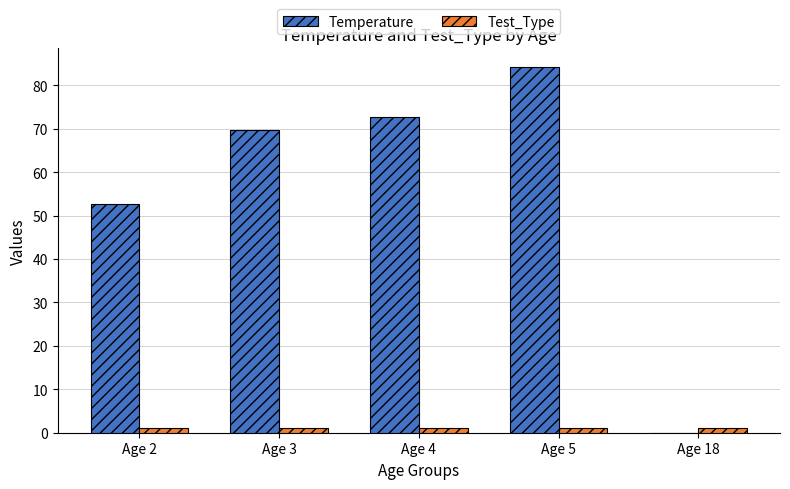

Which category has the highest value in the Temperature series?

Age 5